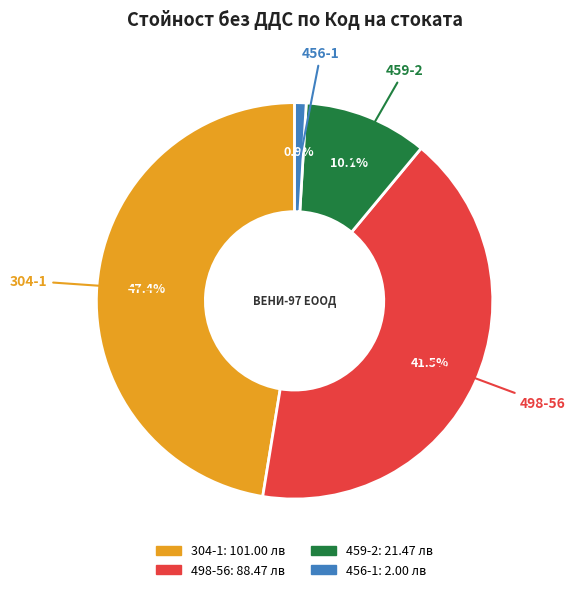

Is it true that 459-2 is 10% of the pie?

True